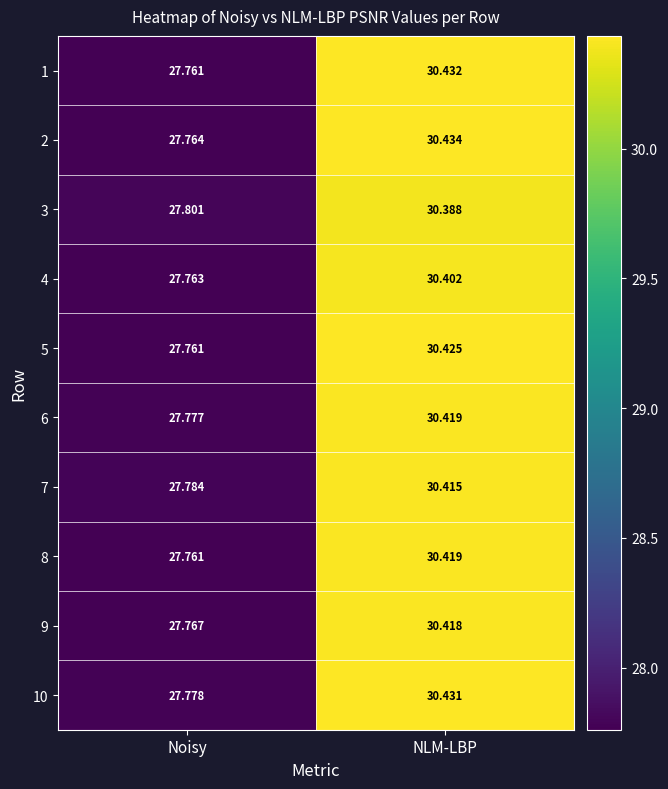

Which label corresponds to the smallest value in the chart?

Noisy